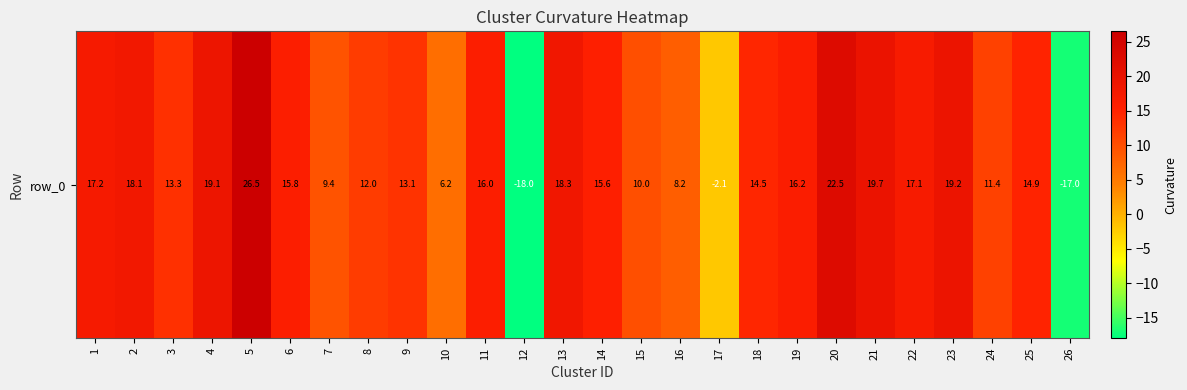

The chart shows a value of 5.3 at 25. True or false?

False